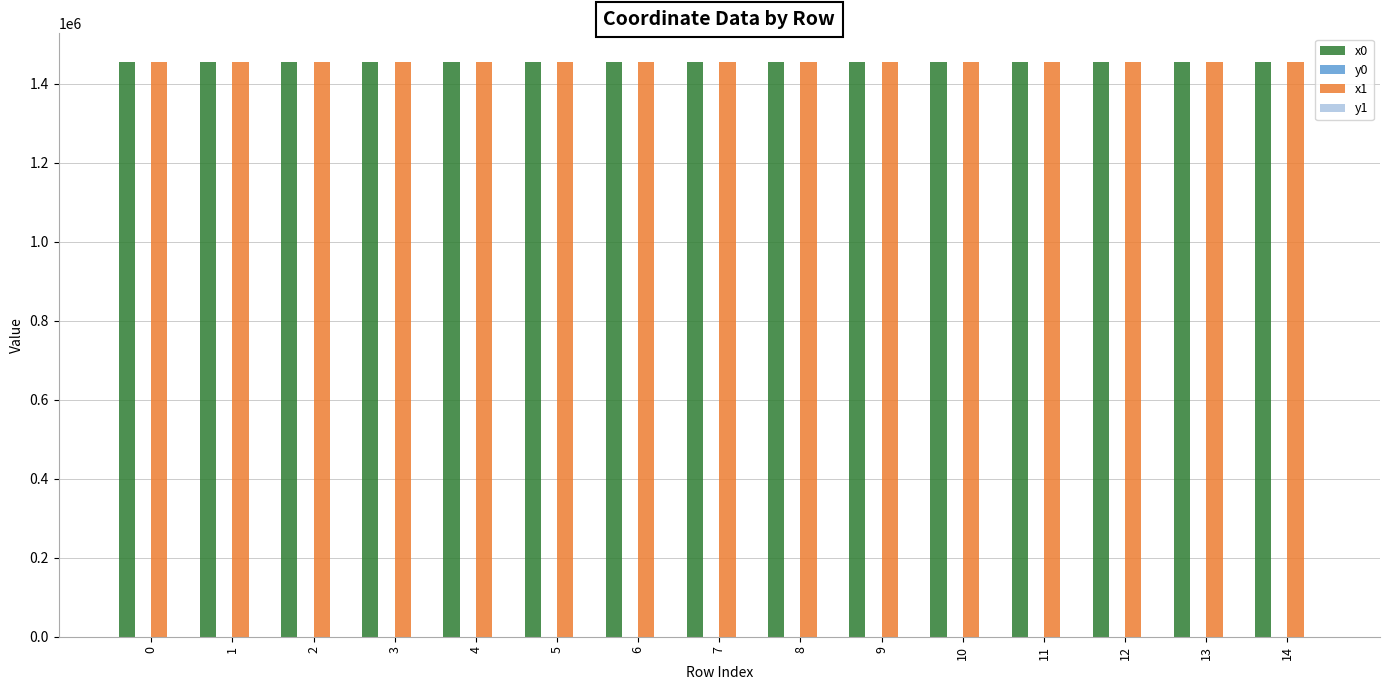

What is the greatest value displayed?

1454981.3